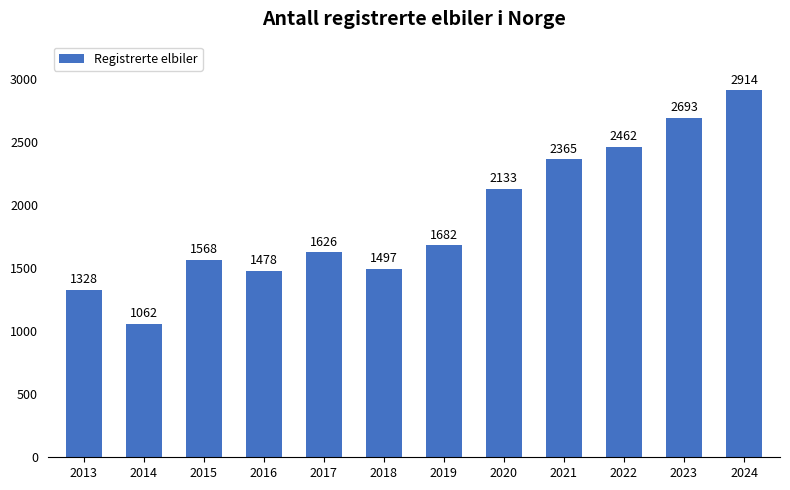

Does the chart contain any negative values?

No